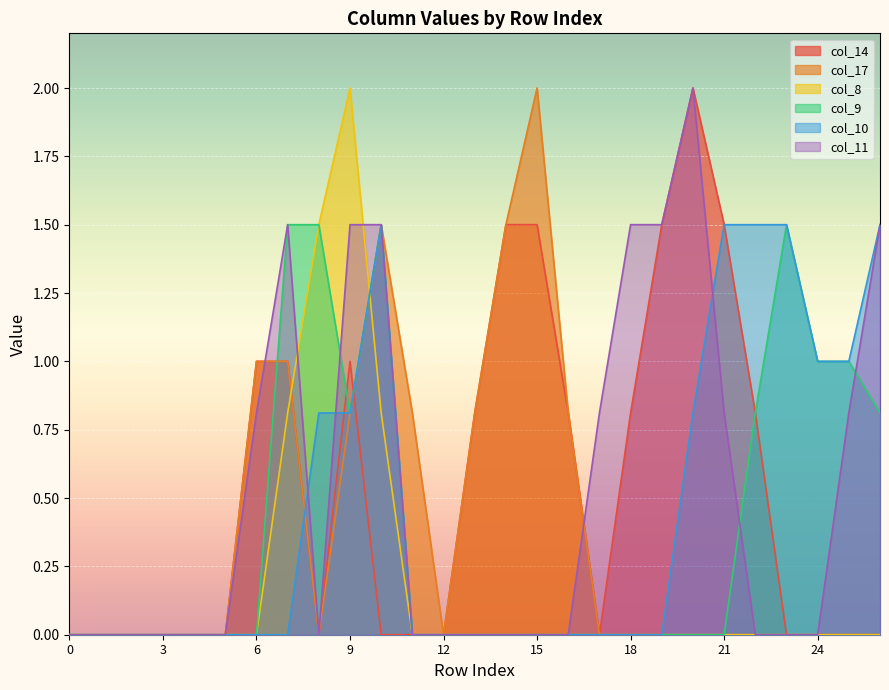

The value of col_9 at 19 is 0.6. True or false?

False